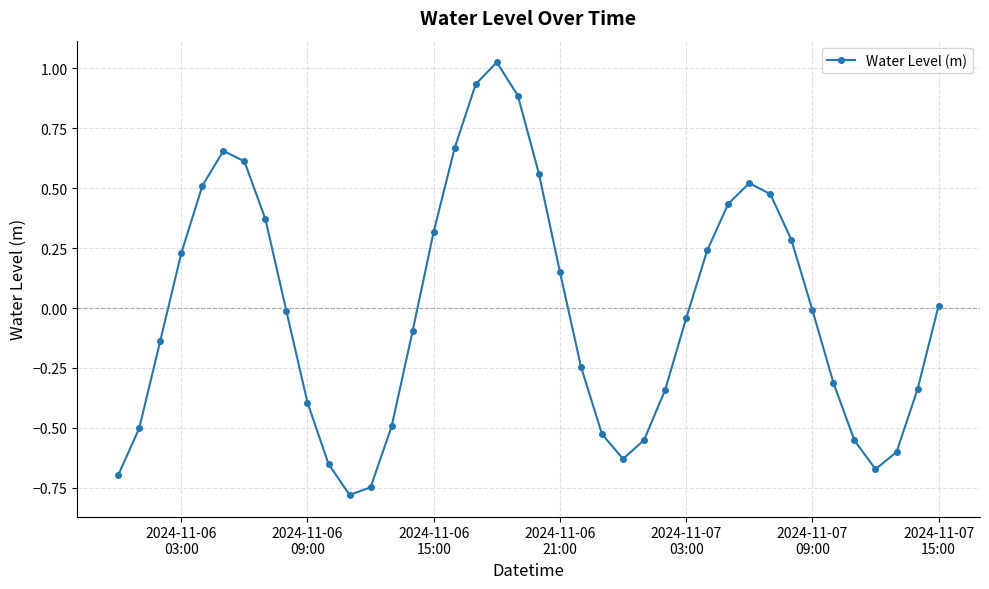

What is the value of the 33rd point from the left?

0.3